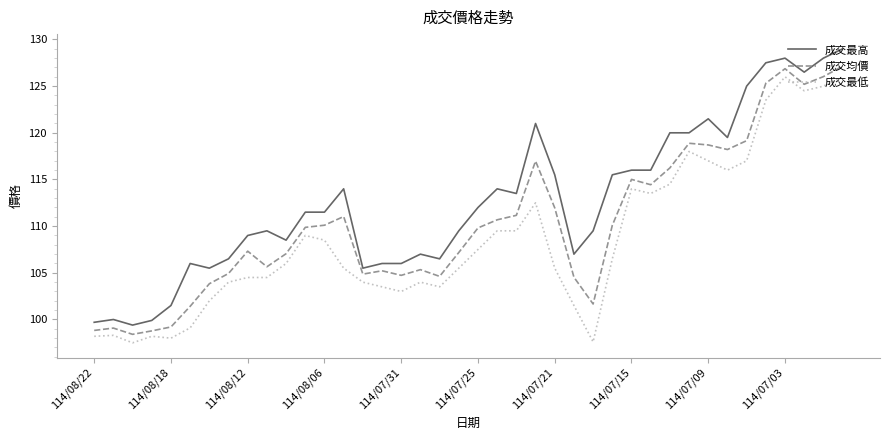

What is the highest value of the 成交最低 series?

126.0